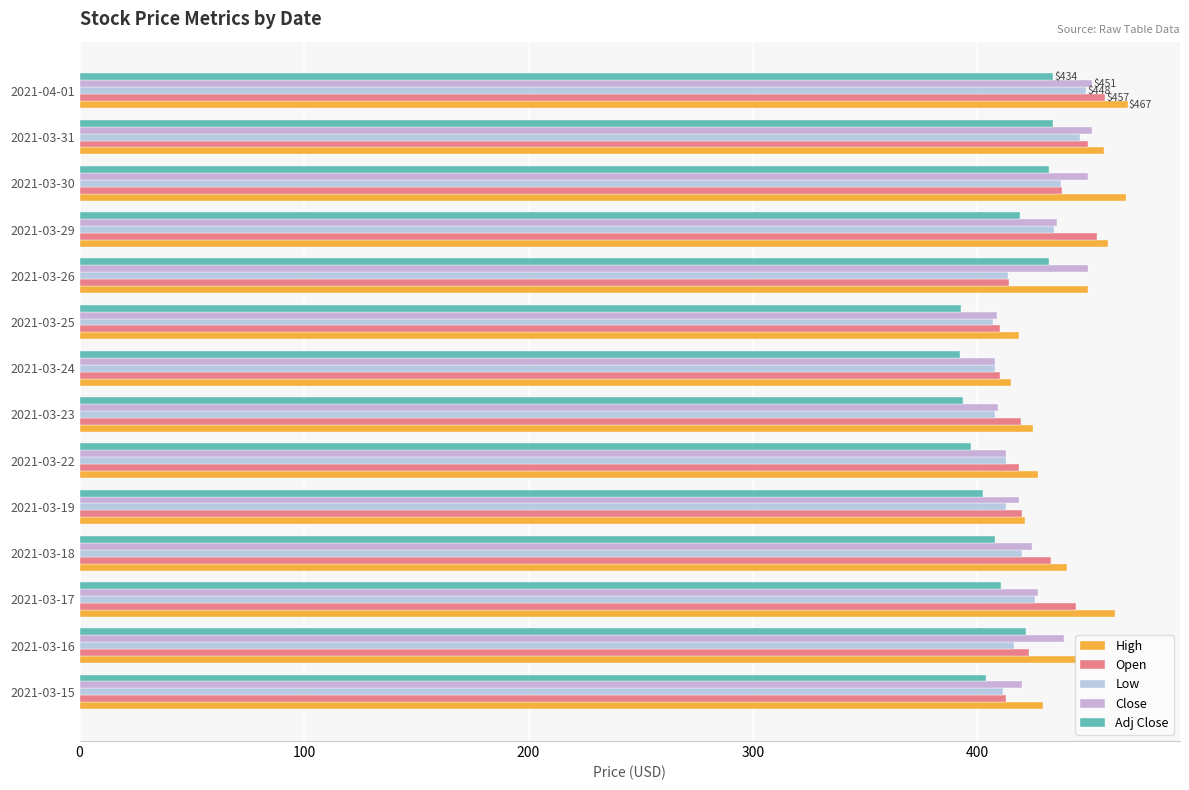

At which label is Open closest to 433?

2021-03-18